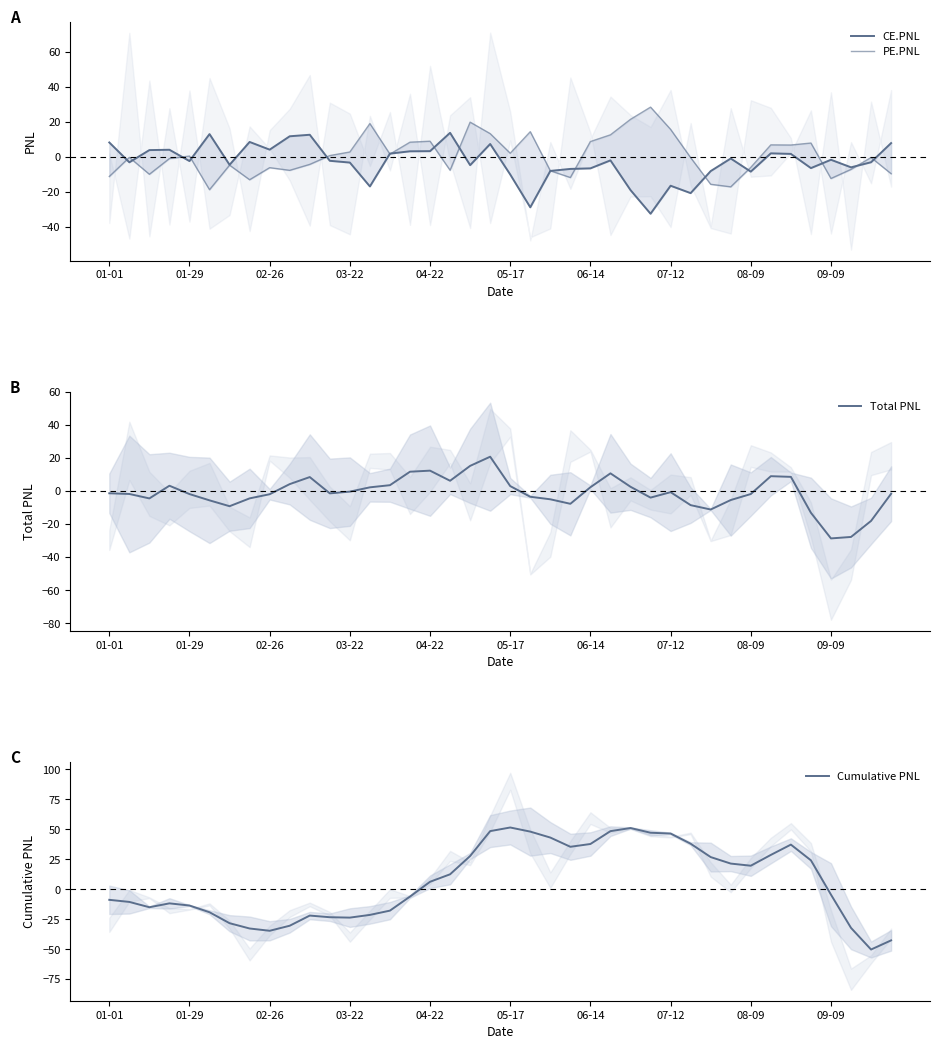

The value of PE.PNL at 14 is 2.2. True or false?

False